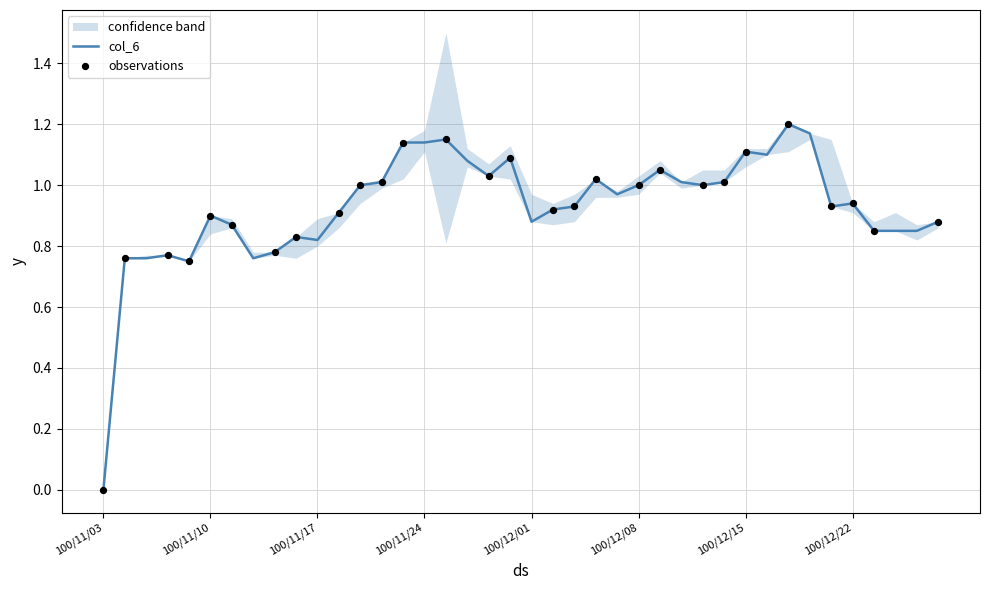

Is it true that col_6 equals 1.1 at 100/12/15?

True